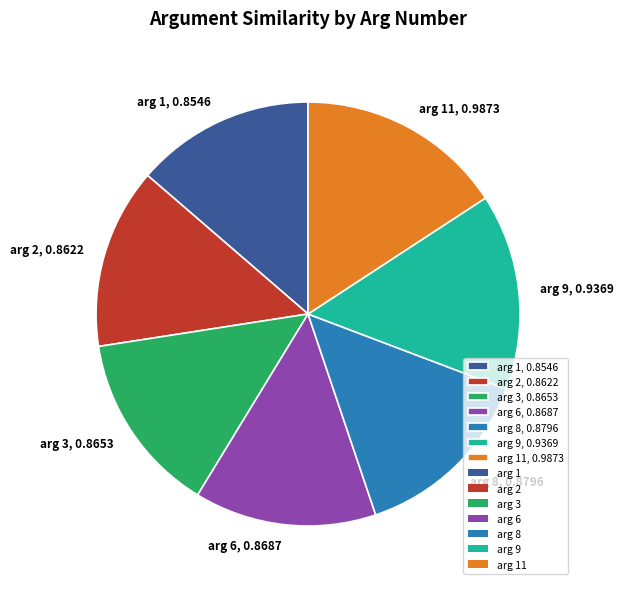

Does any single category account for the majority?

No